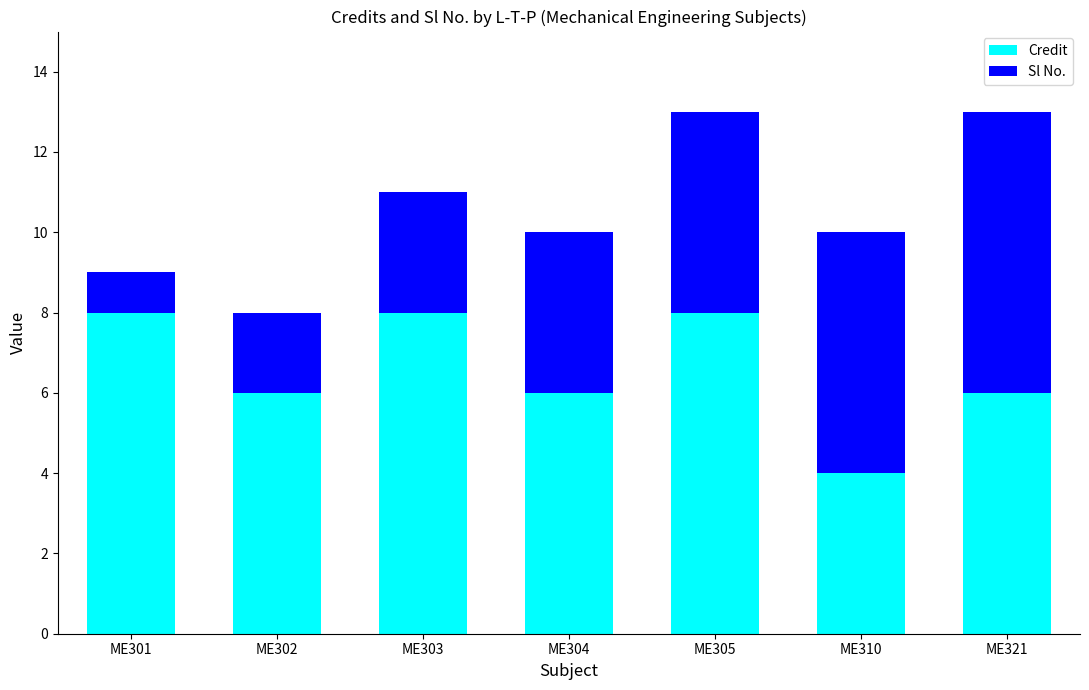

Does the chart contain stacked bars?

Yes